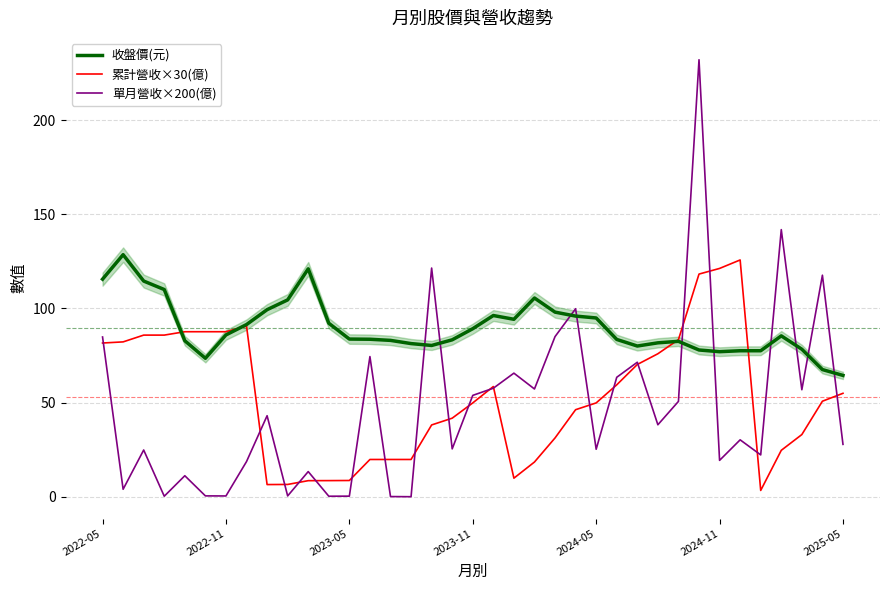

At how many categories does at least one series exceed 94?

19